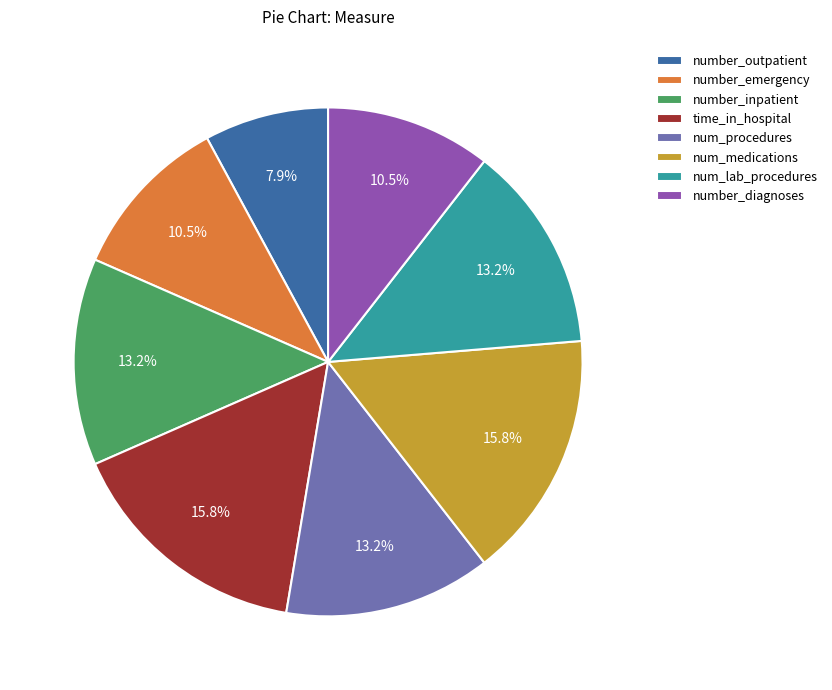

Which has a higher value, num_procedures or number_outpatient?

num_procedures